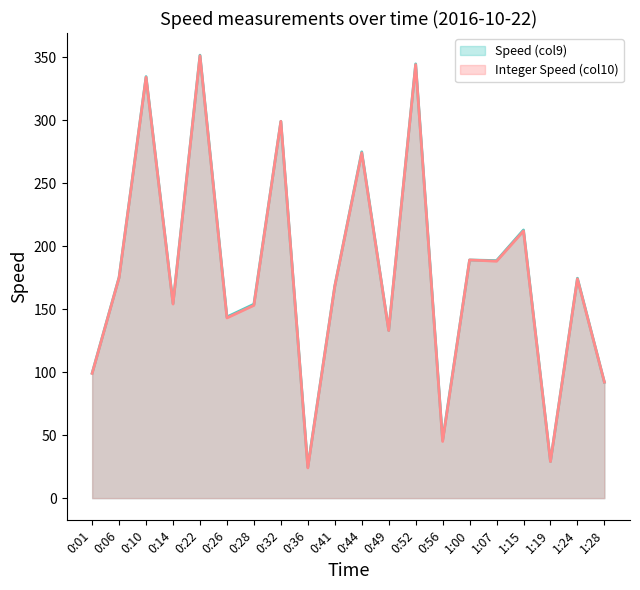

Where does the Integer Speed (col10) series first go above 174?

0:06